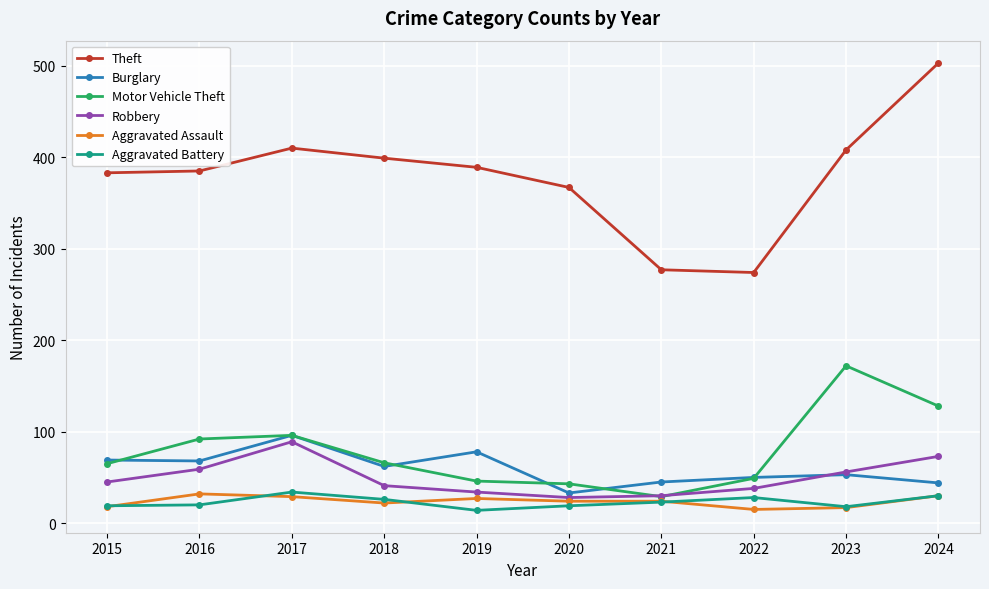

What is the lowest value of the Theft series?

274